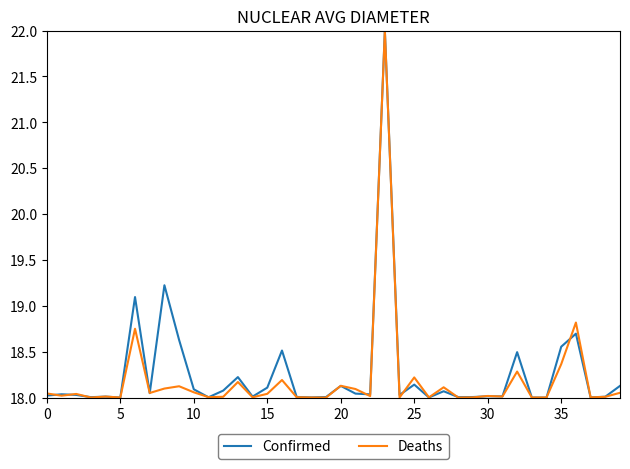

Is this an area chart (filled region under the line)?

No